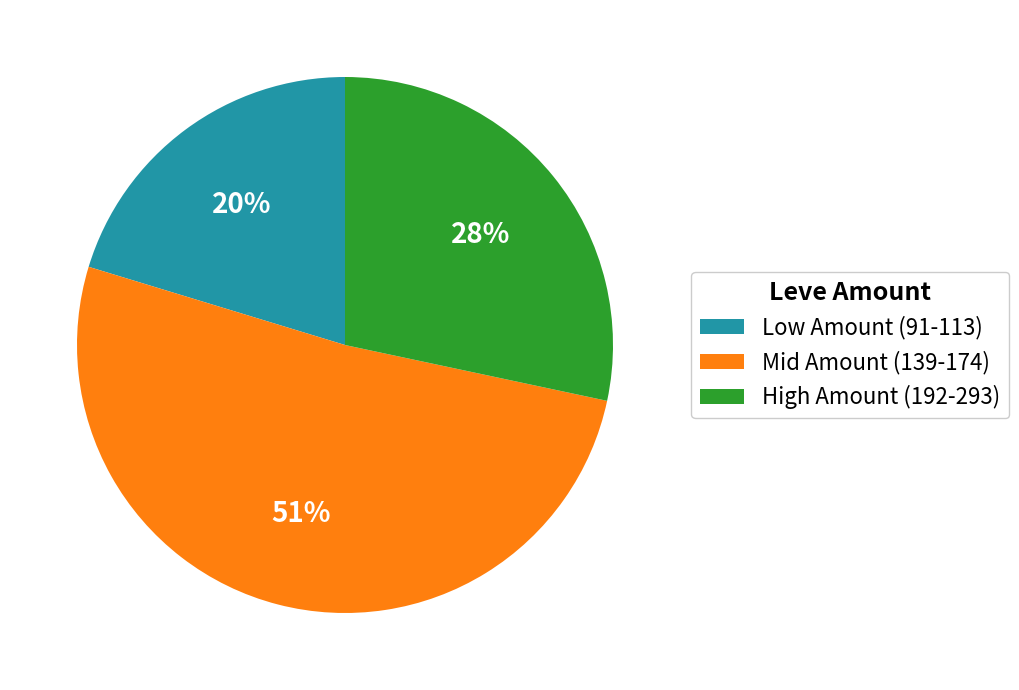

Which has a higher value, High Amount (192-293) or Low Amount (91-113)?

High Amount (192-293)